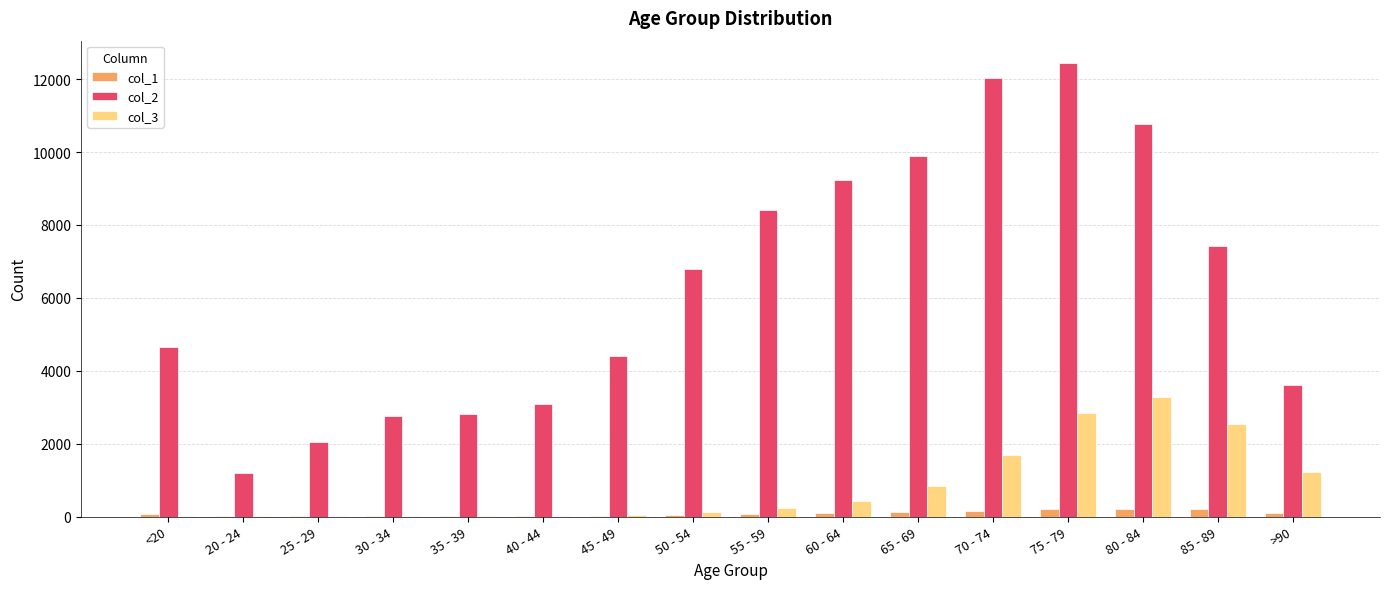

Which series changed the most between 55 - 59 and 85 - 89?

col_3